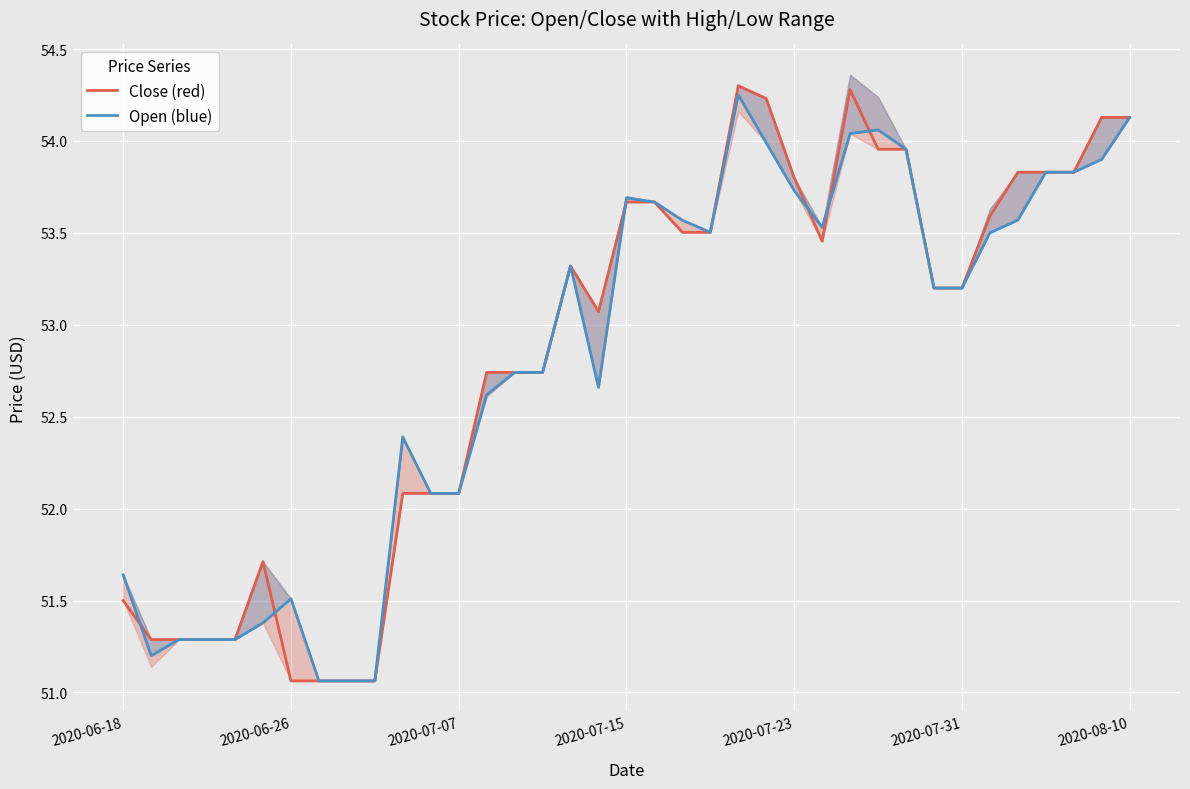

What is the maximum value for Close (red)?

54.3